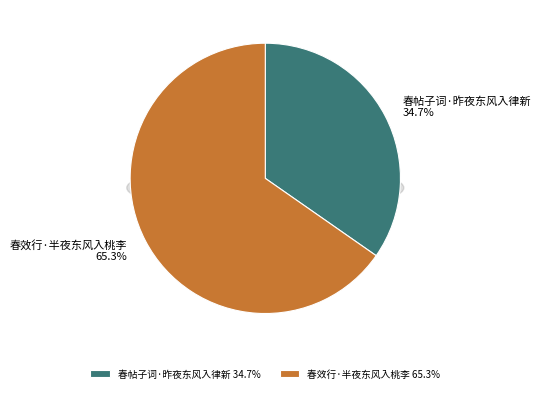

What is the largest slice in the pie chart?

春效行·半夜东风入桃李